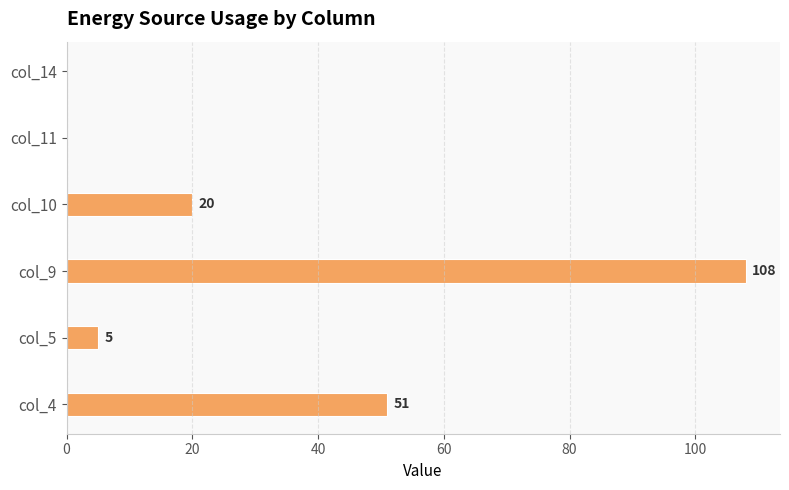

The chart shows a value of -45 at col_11. True or false?

False